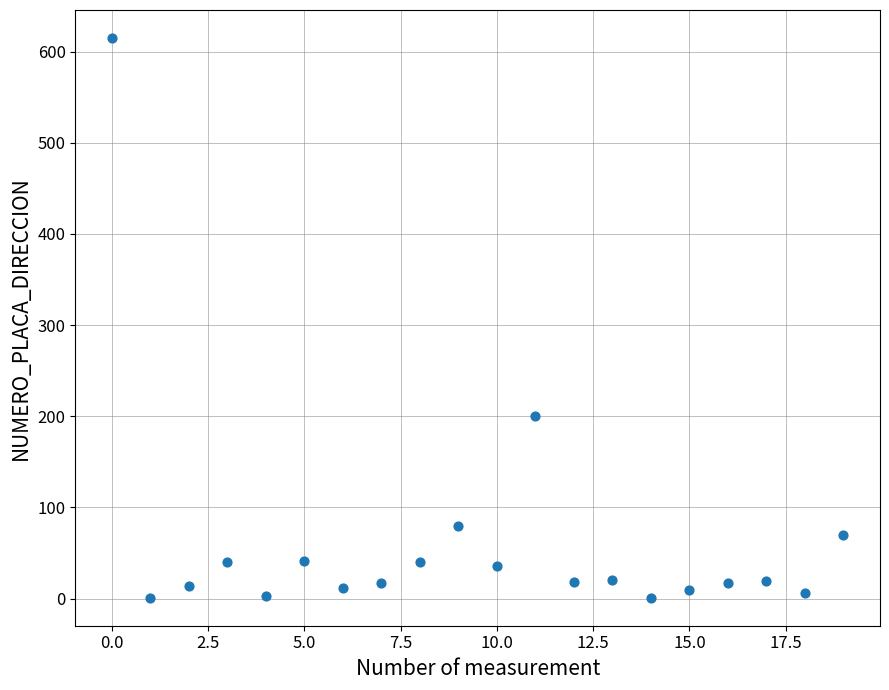

What Y value in the scatter plot is closest to 308?

200